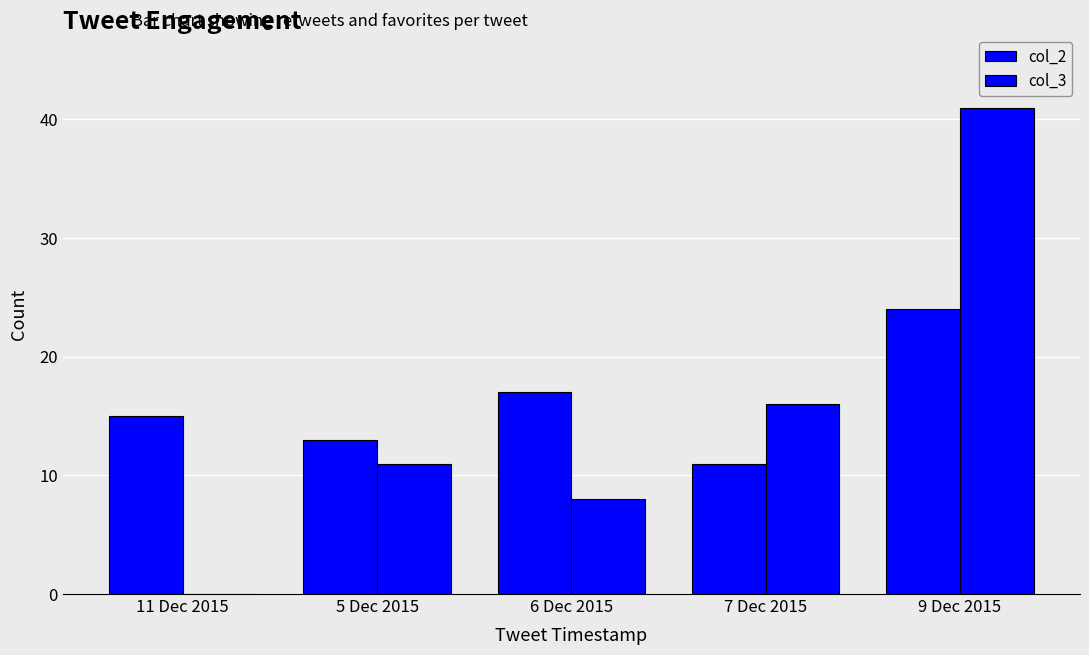

At which label is col_2 closest to 17?

6 Dec 2015